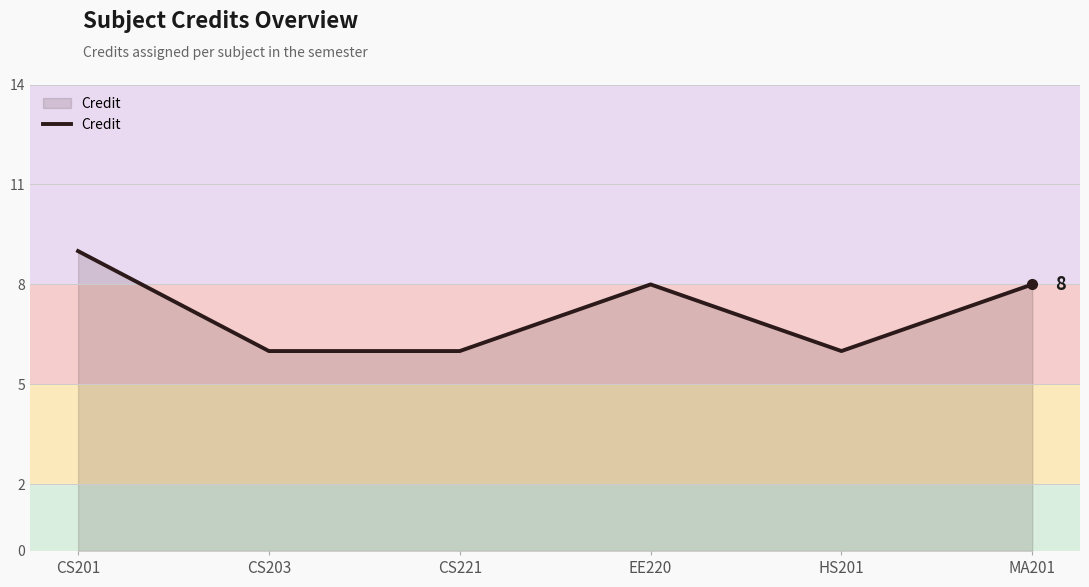

What position from the right is CS203?

5